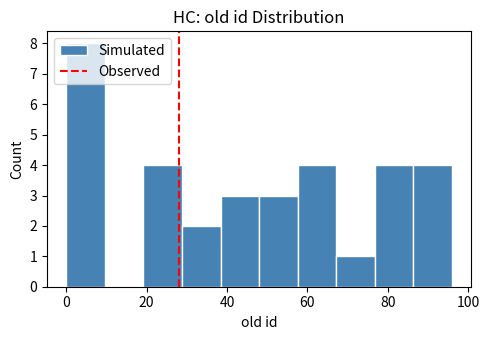

How tall is the bar that spans 57.6 to 67.2 on the x-axis? Neither the bar edges nor the heights are printed on the chart, so give them approximately, as read against the axes.

4